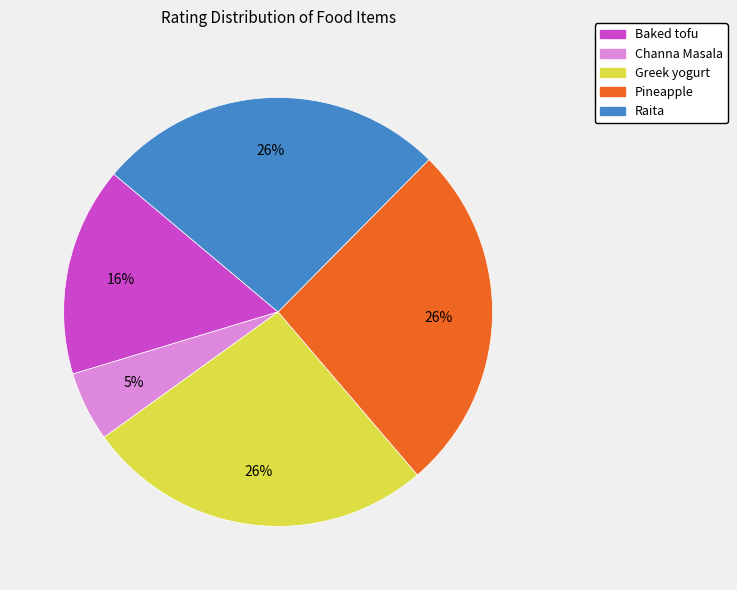

What percentage is the Greek yogurt slice, to the nearest percent?

26%